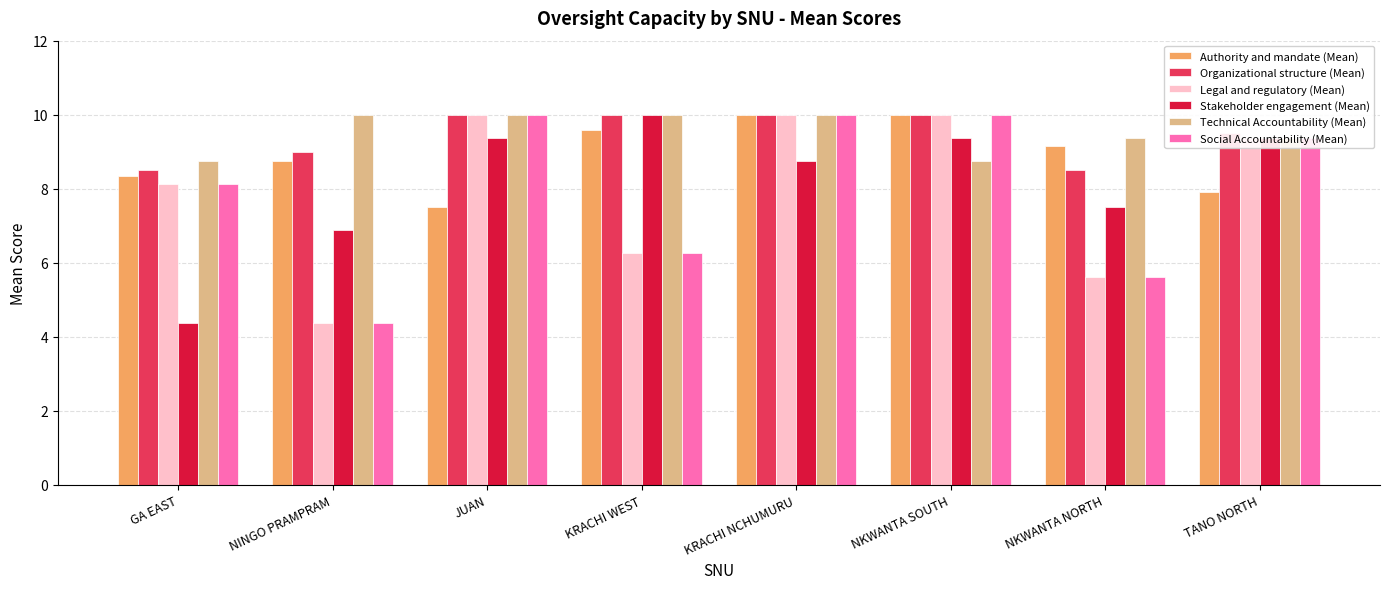

What is the sum of the Technical Accountability (Mean) values at NINGO PRAMPRAM and KRACHI NCHUMURU?

20.0